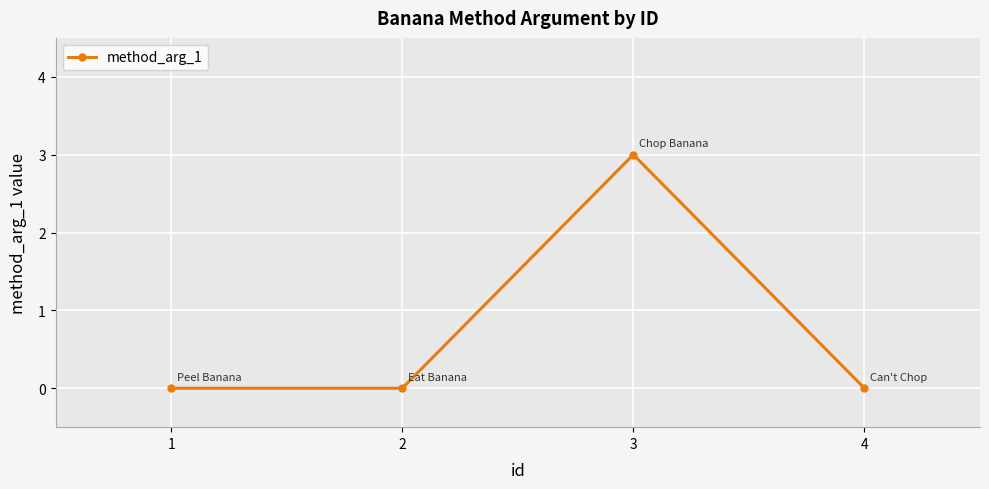

Read the value at 3.

3